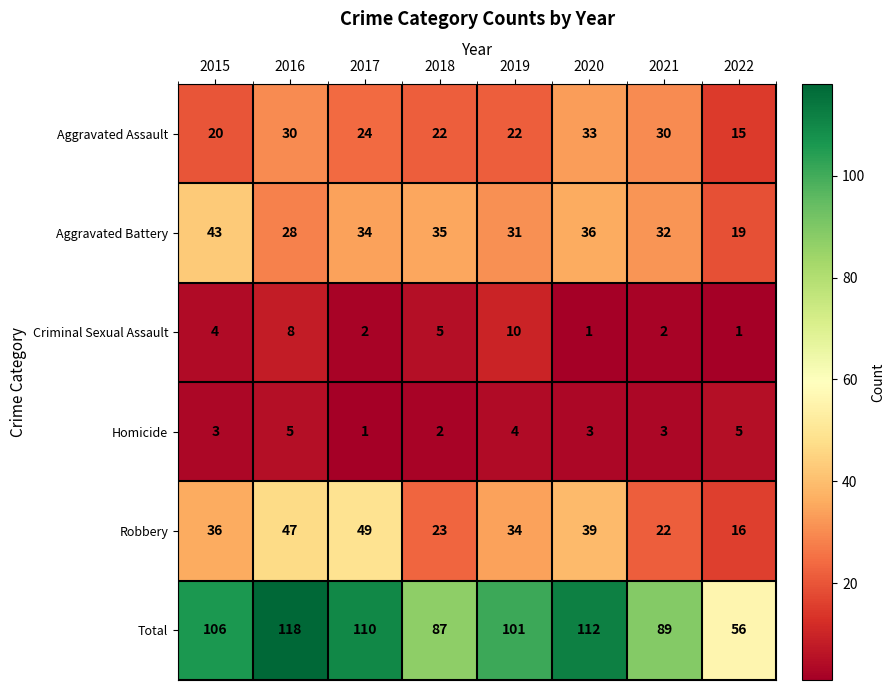

At which category is the sum across all series the highest?

2016